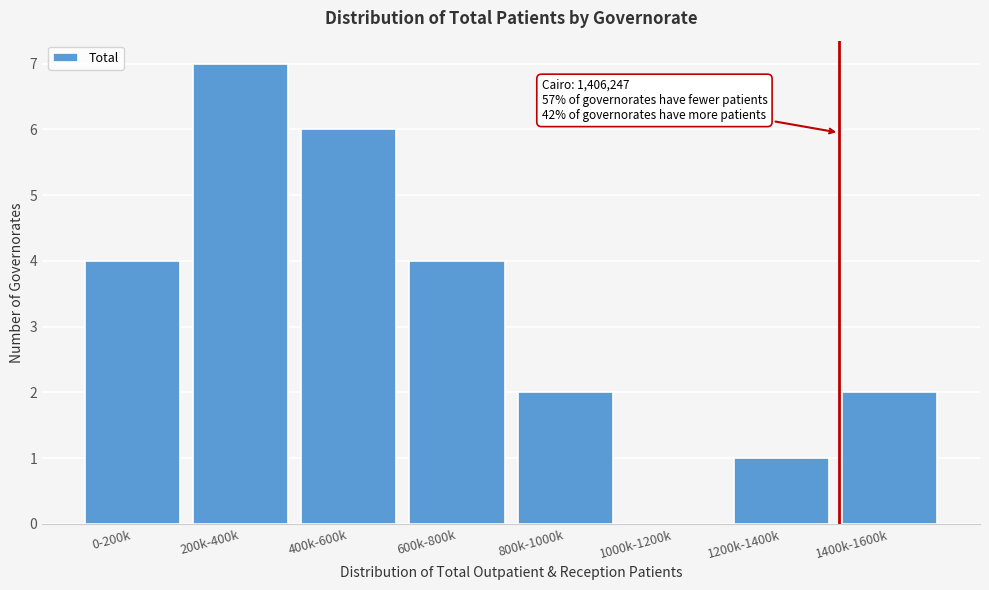

Reading left to right, transcribe all the data shown in this chart.

0-200k=4	200k-400k=7	400k-600k=6	600k-800k=4	800k-1000k=2	1000k-1200k=0	1200k-1400k=1	1400k-1600k=2